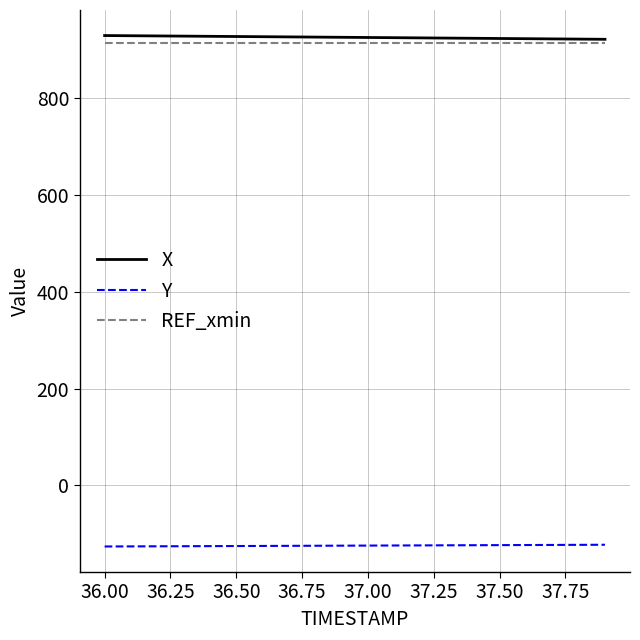

List the series in order of their peak value, lowest first.

Y, REF_xmin, X